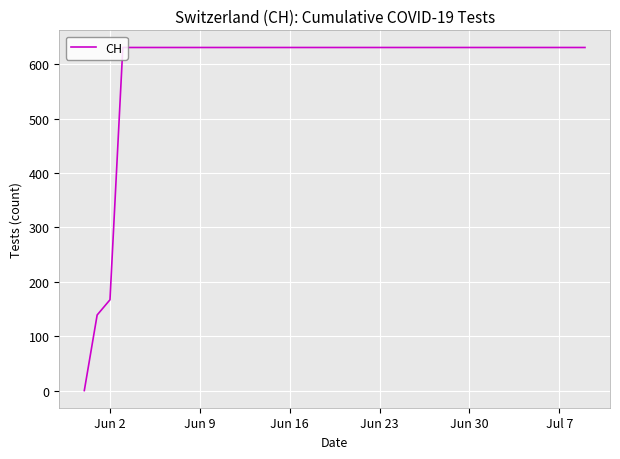

What is the difference between the maximum and minimum values?

631